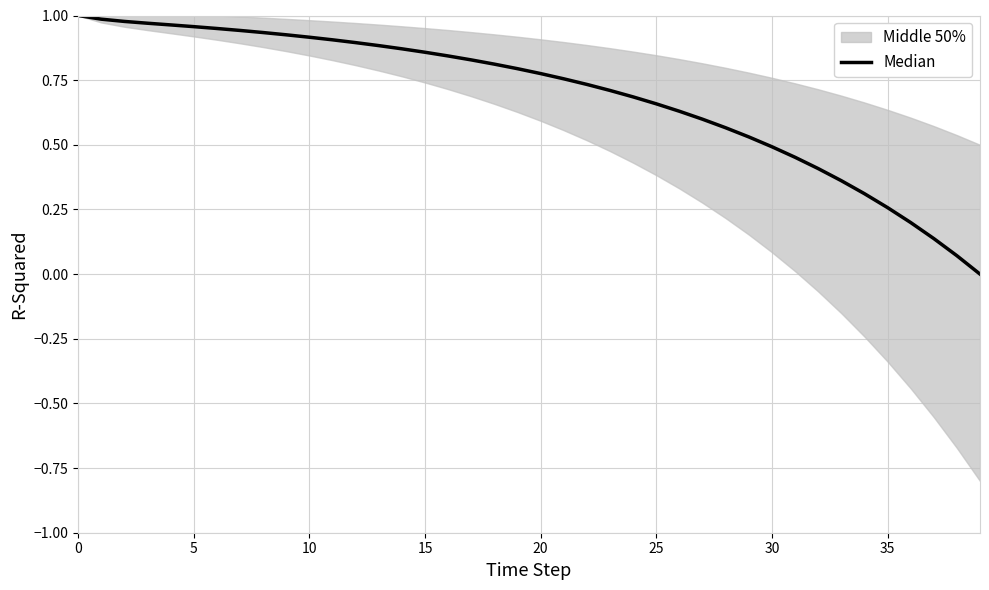

Is this an area chart (filled region under the line)?

No